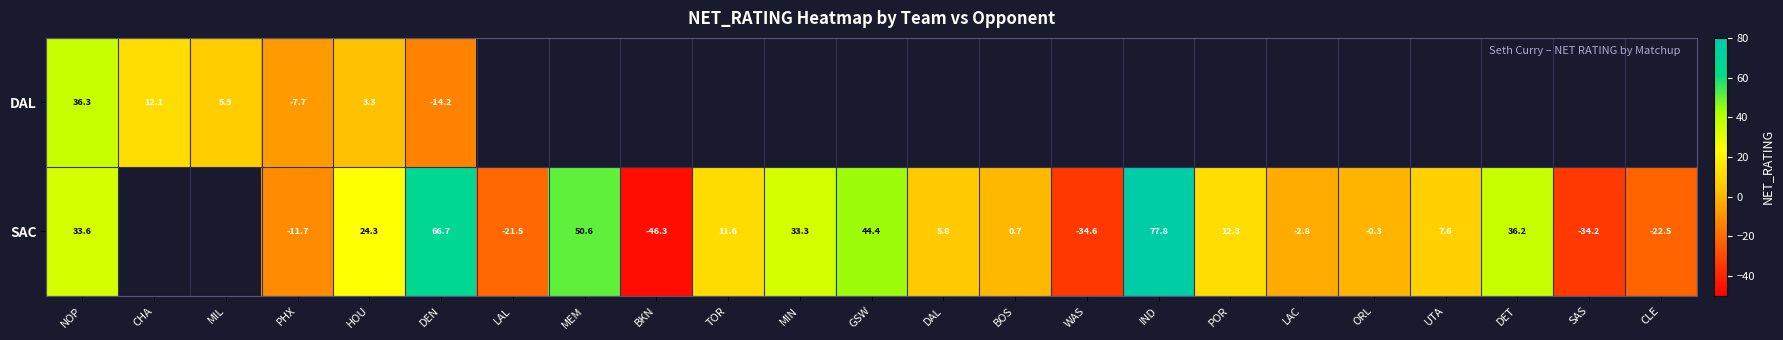

What is the sum of the SAC values at DET and LAC?

33.4